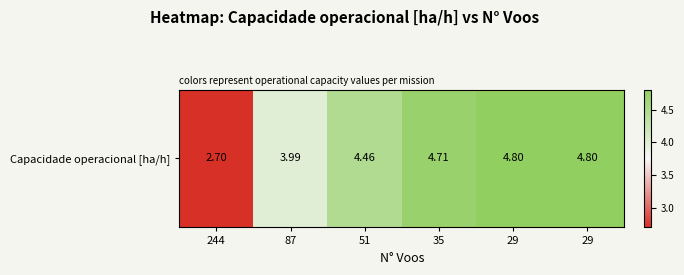

Reading left to right, list all the values displayed in this chart.

244=2.7	87=4.0	51=4.5	35=4.7	29=4.8	29=4.8